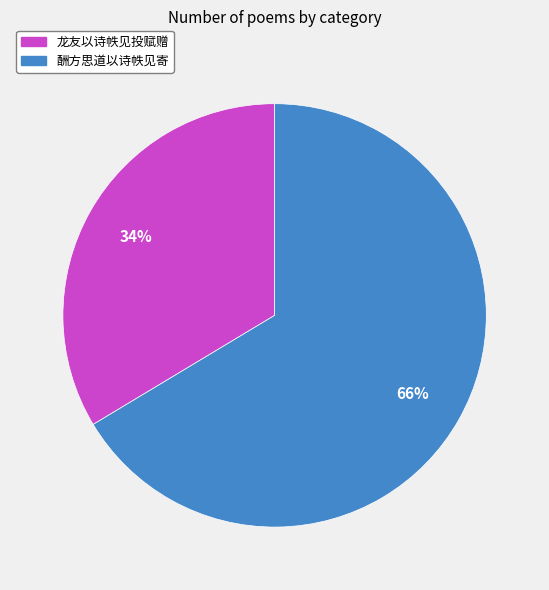

Which category accounts for the majority?

酬方思道以诗帙见寄